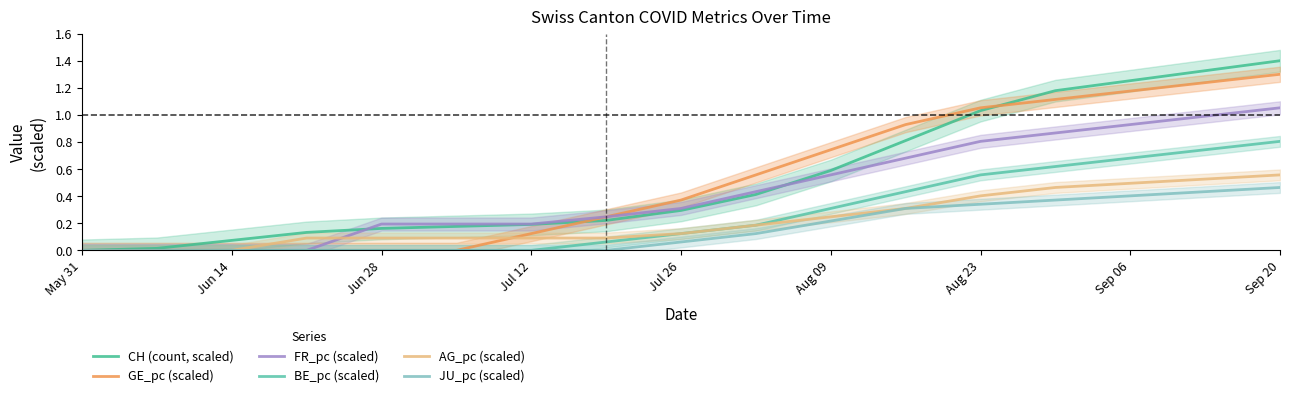

Between Jun 14 and Jul 26, which series saw the biggest shift?

GE_pc (scaled)